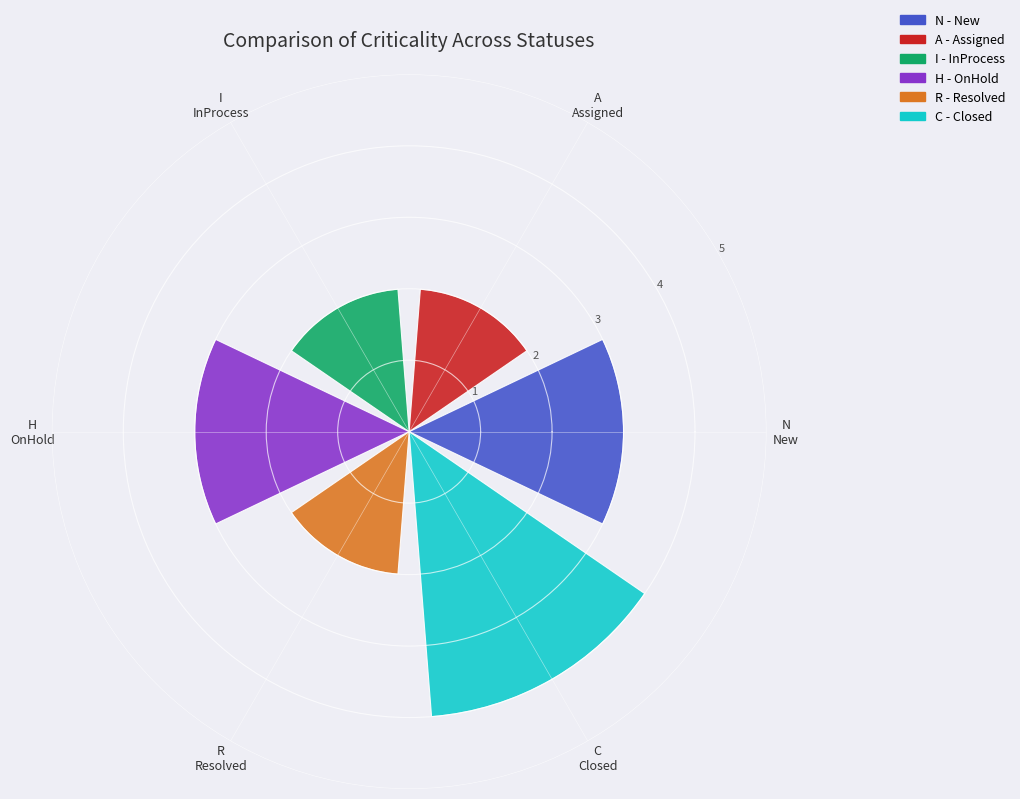

What is the average value?

3